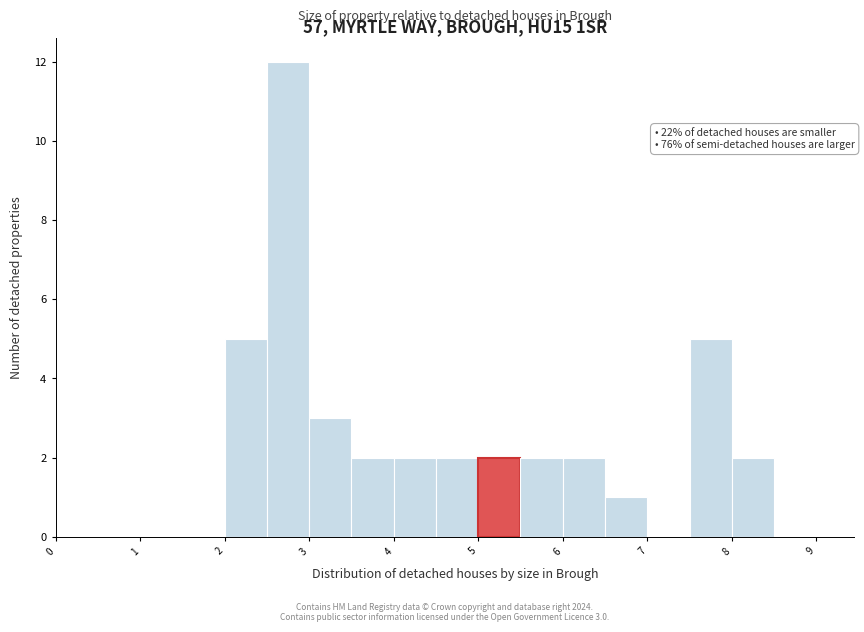

Over which range of the x-axis is the bar tallest?

2.5 to 3.0